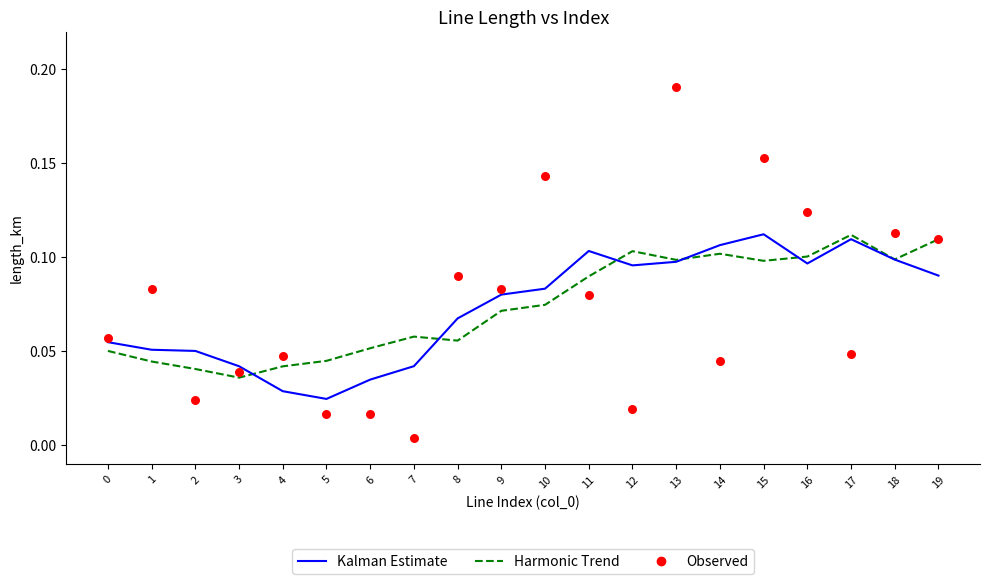

Which series reaches the minimum Y coordinate?

Observed